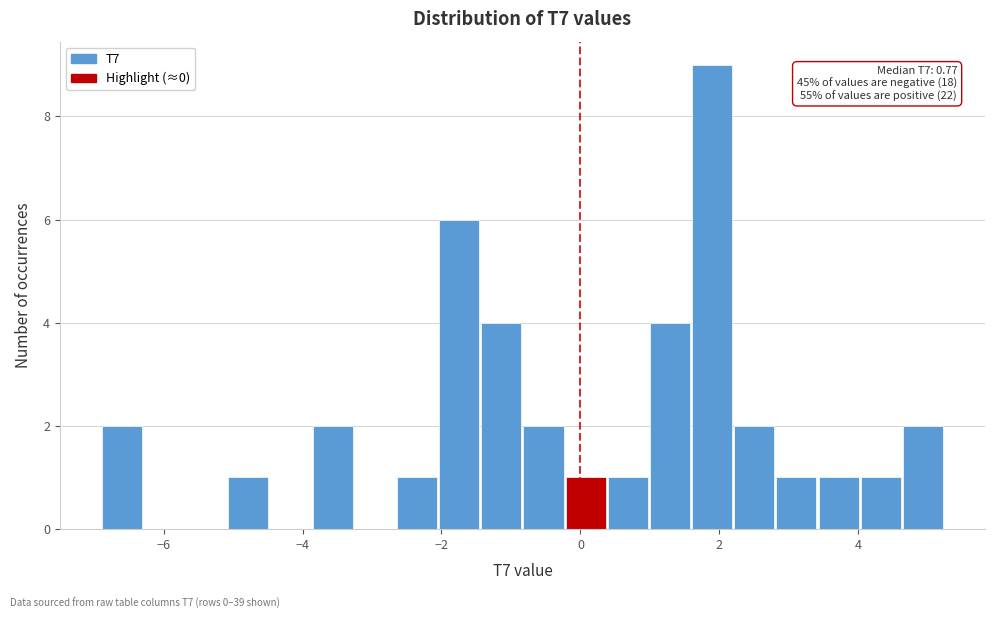

Read against the x-axis, roughly where is the centre of the tallest bar?

1.8